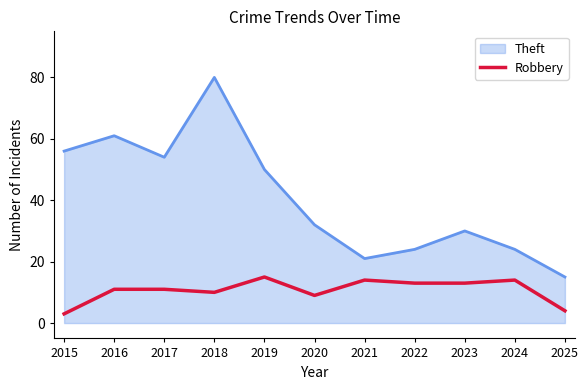

What is the difference between the highest and lowest values at 2016?

50